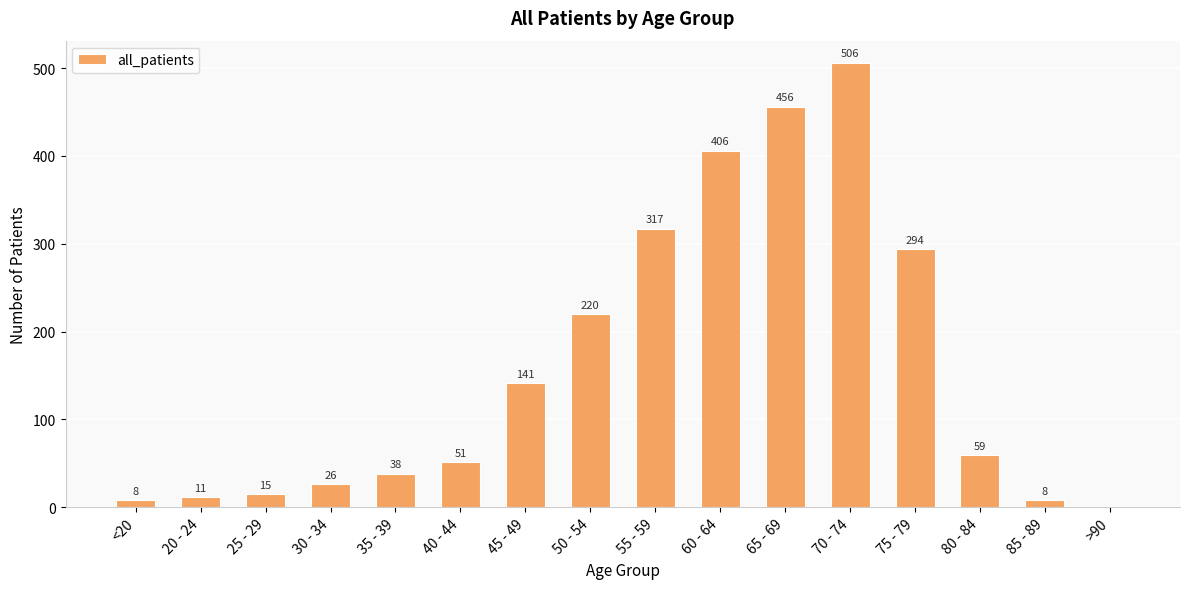

Are the bars horizontal?

No